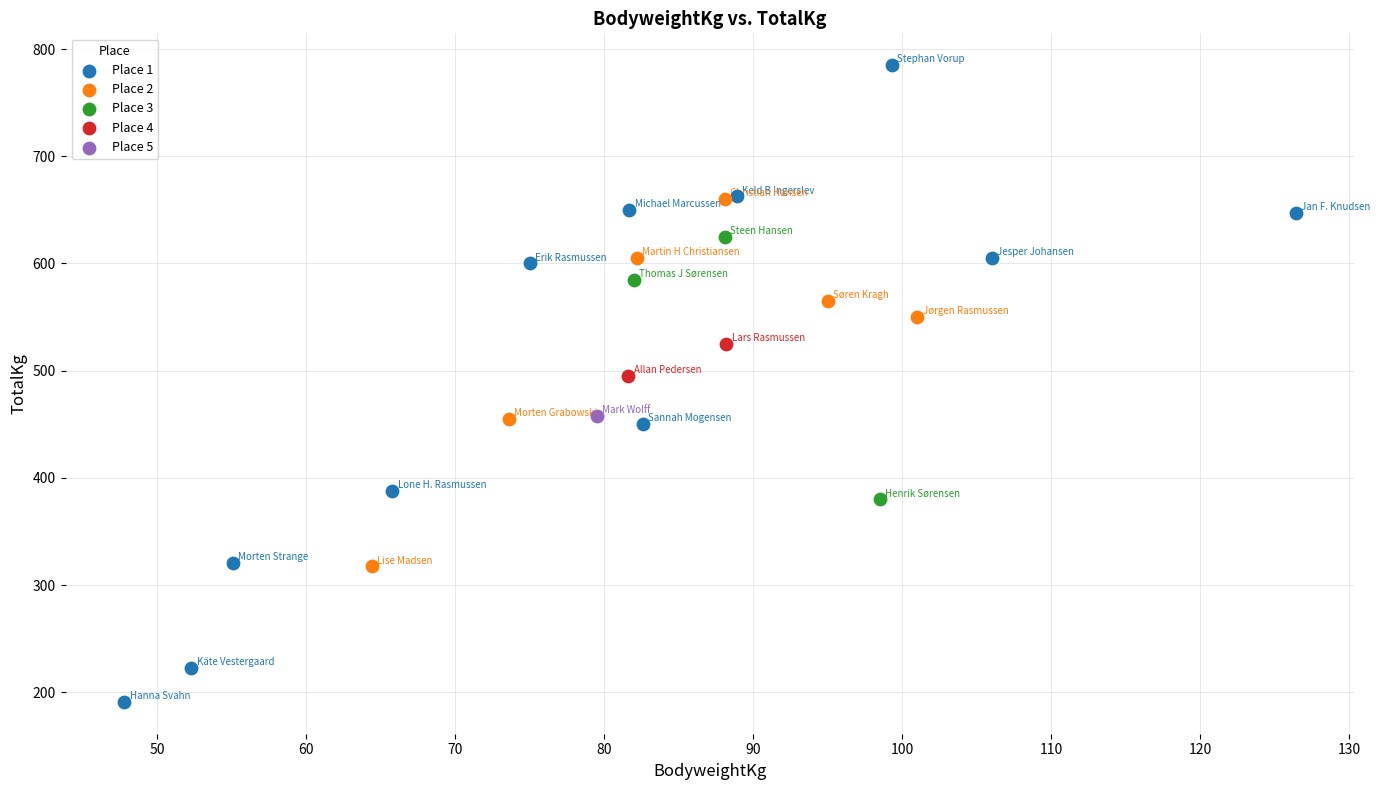

What are all the series names shown in the legend?

Place 1, Place 2, Place 3, Place 4, Place 5